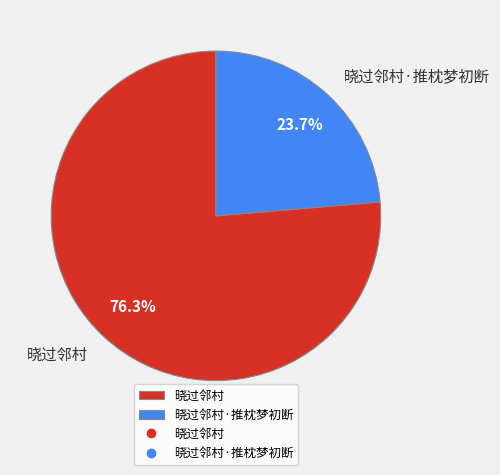

What percentage is the 晓过邻村·推枕梦初断 slice, to the nearest percent?

24%